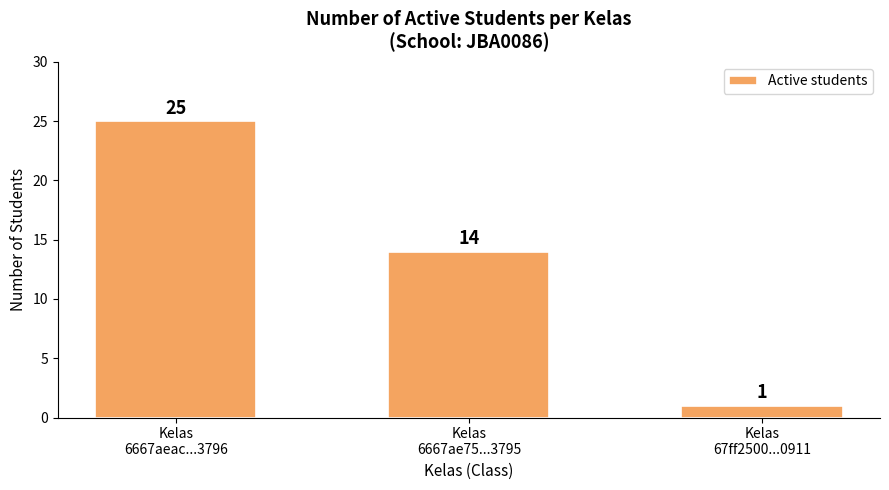

Does the chart contain any negative values?

No